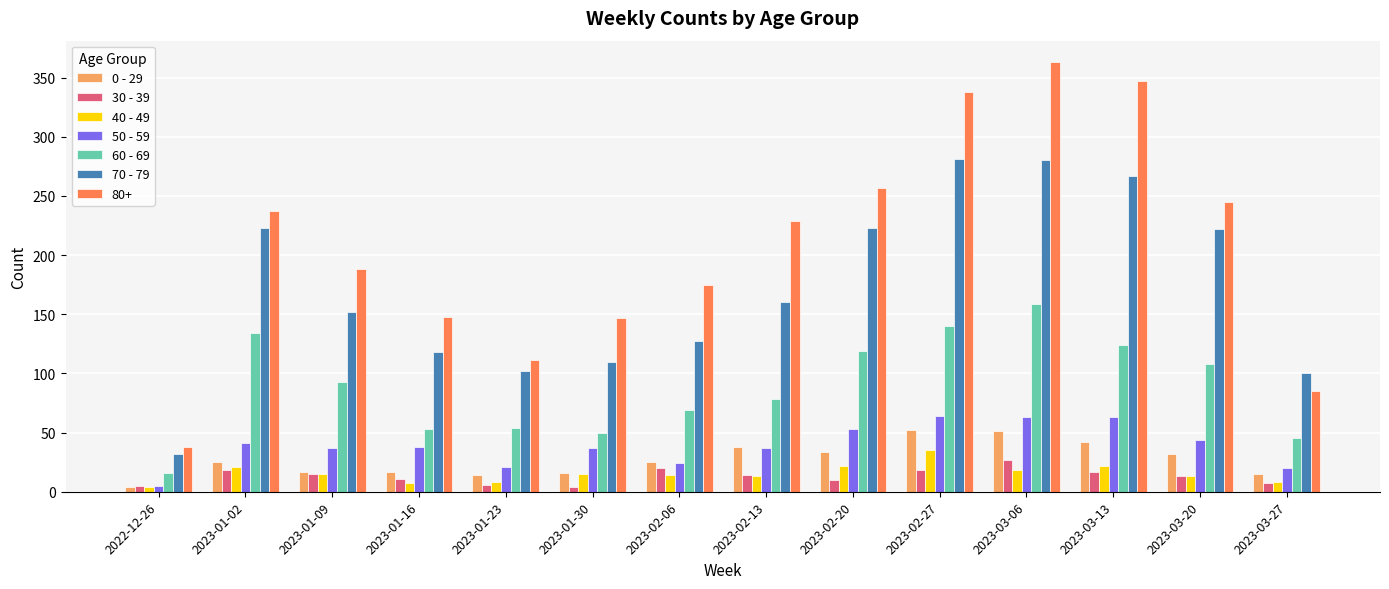

True or false: 60 - 69 has a value of 53 at 2023-01-16.

True